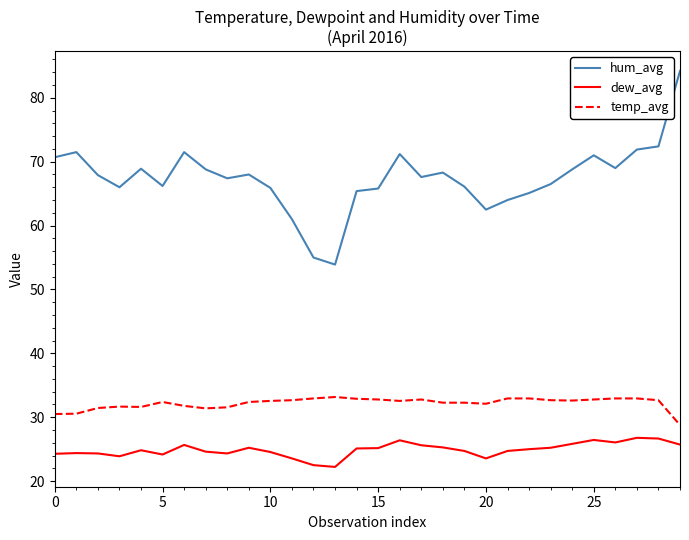

Count the number of categories in the chart.

30